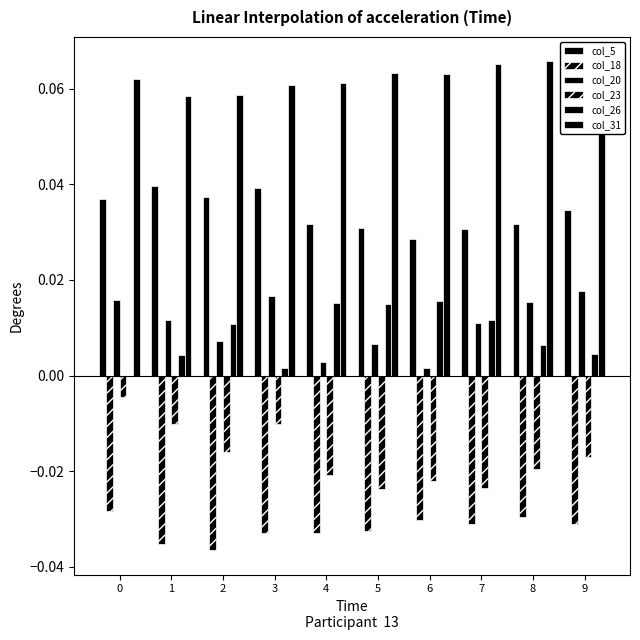

True or false: col_18 has a value of -0.0 at 3.

False